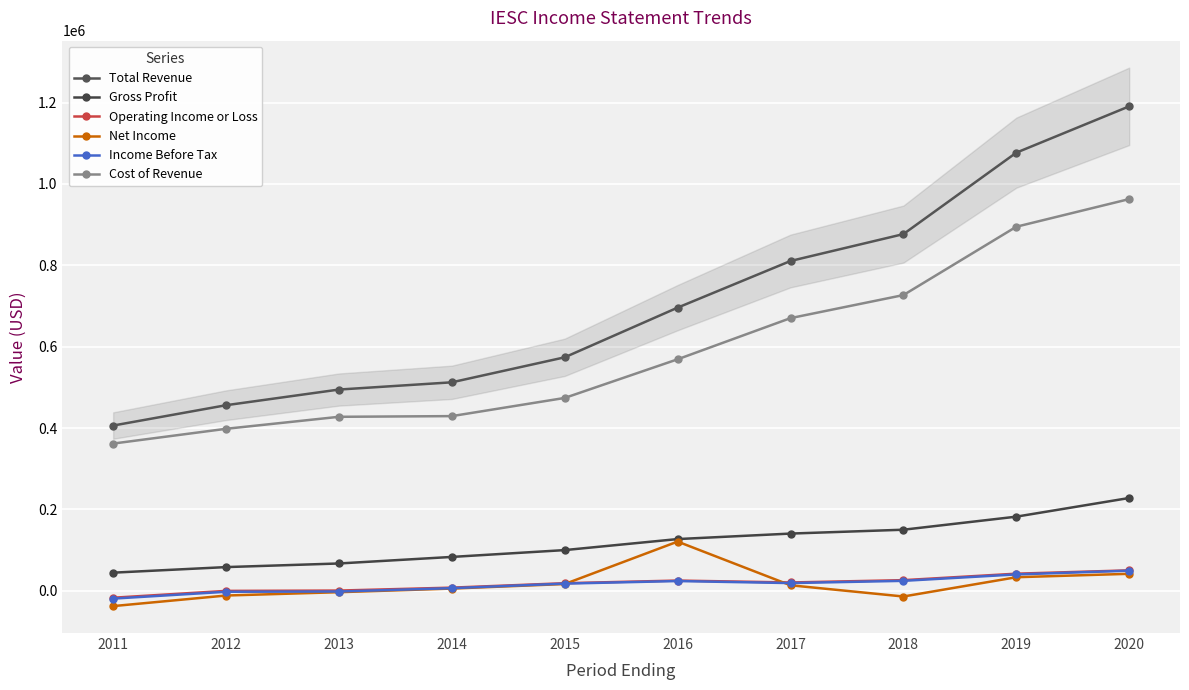

Reading left to right, transcribe all the data shown in this chart.

Total Revenue: 406100	456100	494600	512400	573900	696000	810700	876800	1077000	1190900
Gross Profit: 44400	58100	67000	83100	99900	127000	140500	150000	182100	228000
Operating Income or Loss: -17200	-400	400	7600	18500	25000	20300	26000	41900	50100
Net Income: -37800	-11800	-3600	5300	16500	120800	13400	-14200	33200	41600
Income Before Tax: -19400	-2600	-1900	6300	17500	23800	18800	24300	40100	49300
Cost of Revenue: 361800	398100	427600	429300	474000	569000	670200	726900	894900	962900